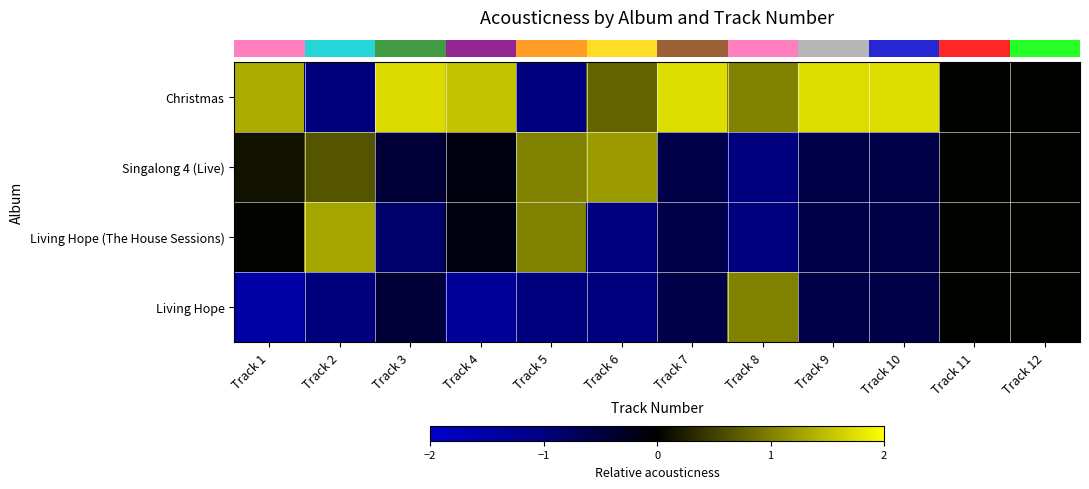

What is the smallest value displayed?

-1.5